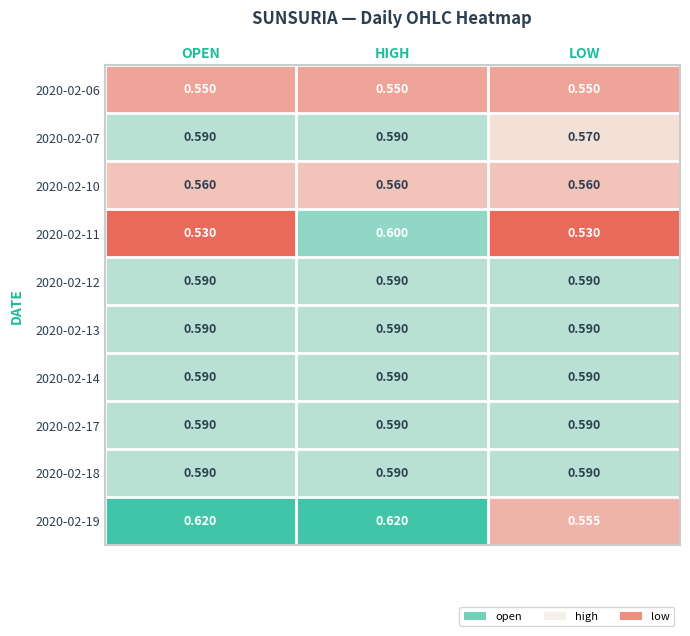

Count the number of data series in this chart.

10